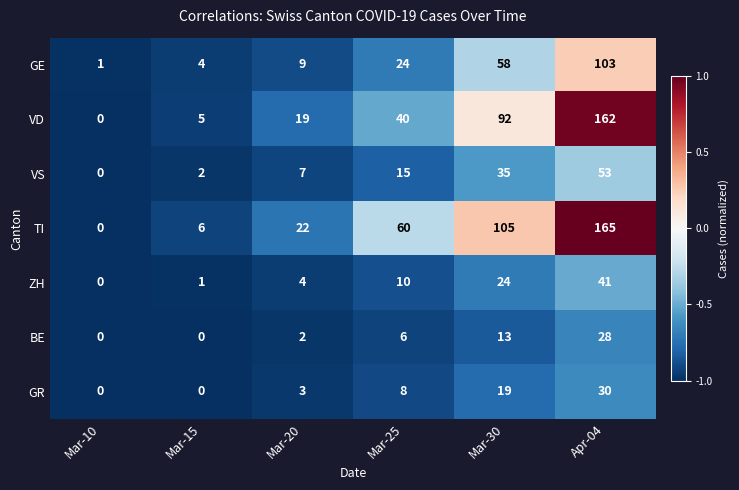

Count the GR values in the range 0 to 19.

5